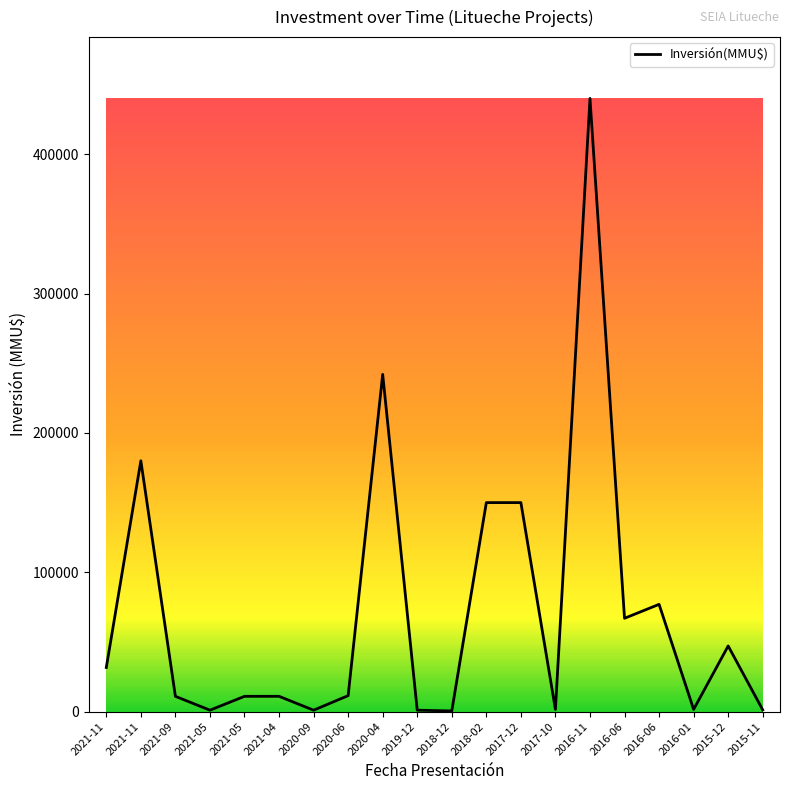

Count the number of data series in this chart.

1